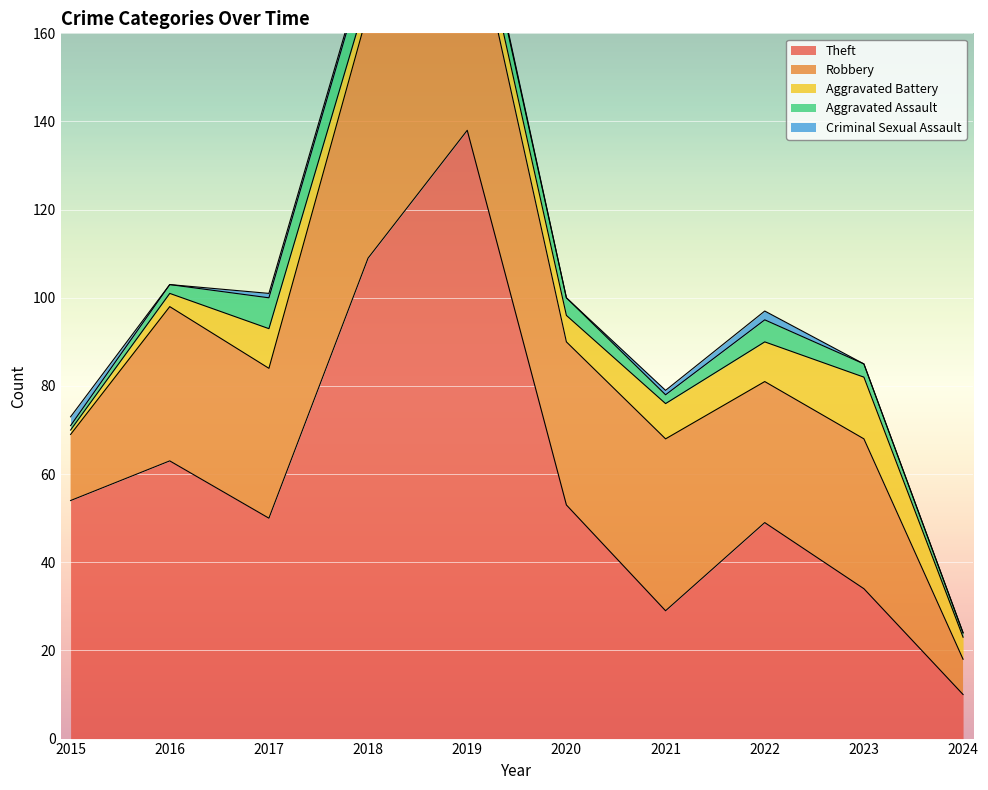

Which series has the widest spread of values?

Theft